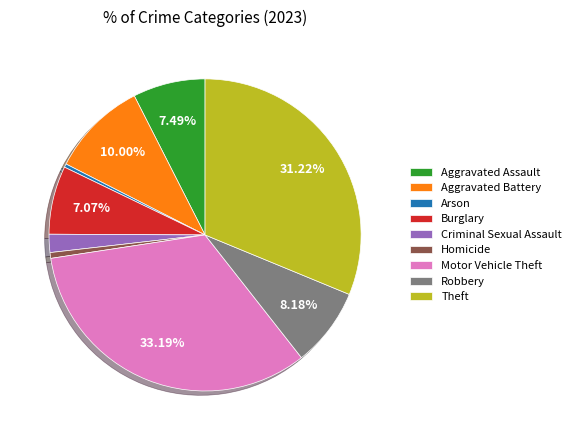

What percentage is NOT represented by Aggravated Assault?

92.5%